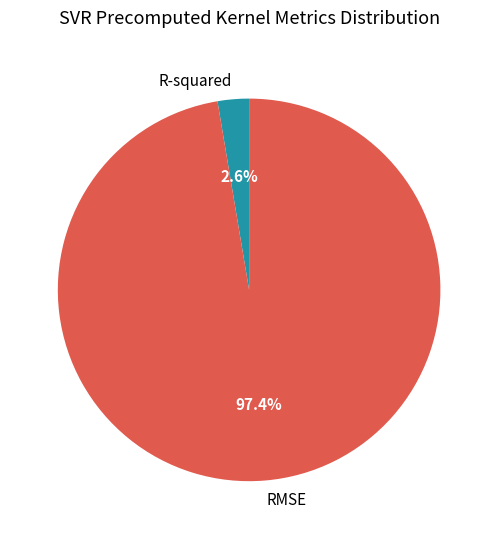

Which has a higher value, R-squared or RMSE?

RMSE